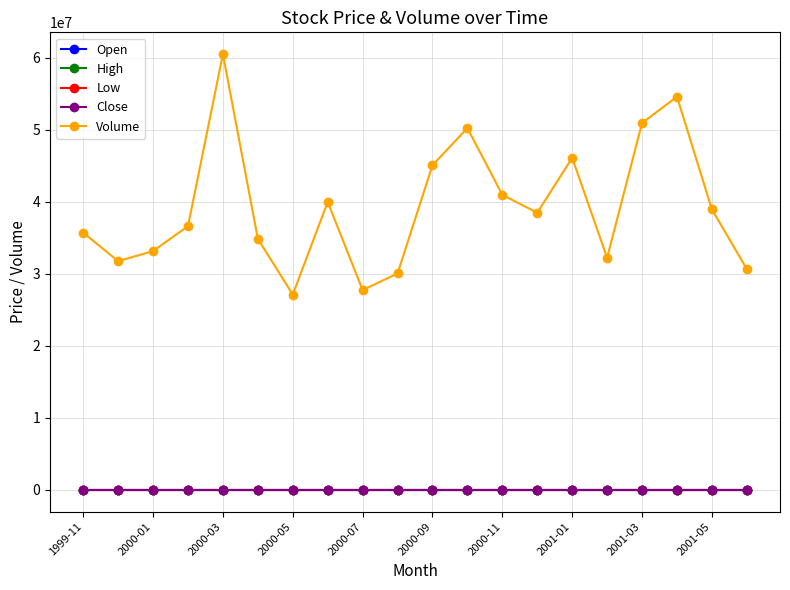

Which series has the widest spread of values?

Volume